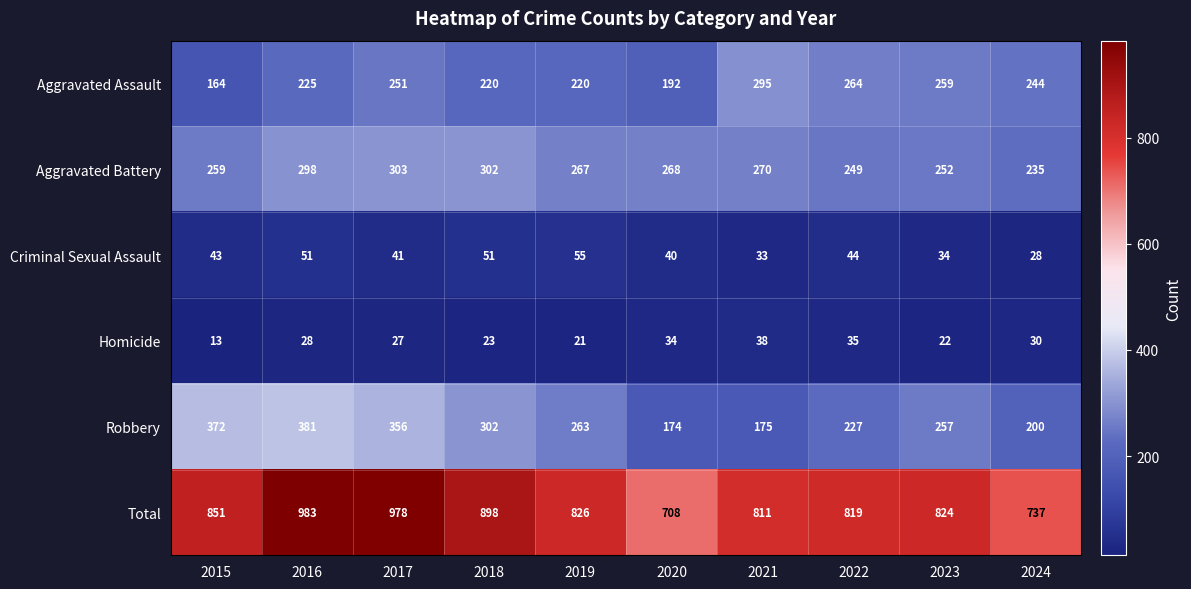

True or false: Aggravated Battery has a value of 108 at 2015.

False